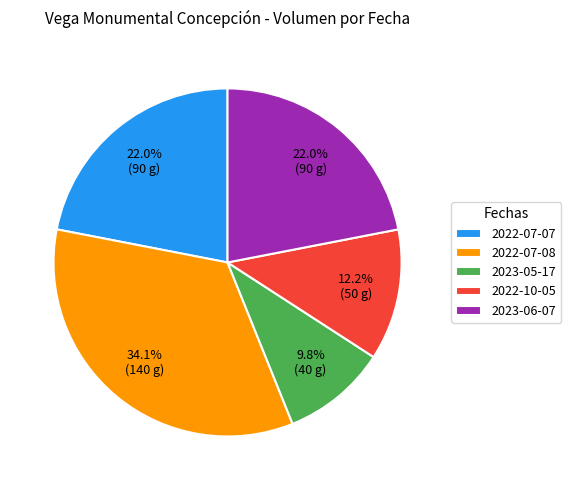

What percentage is the 2022-10-05 slice, to the nearest percent?

12%